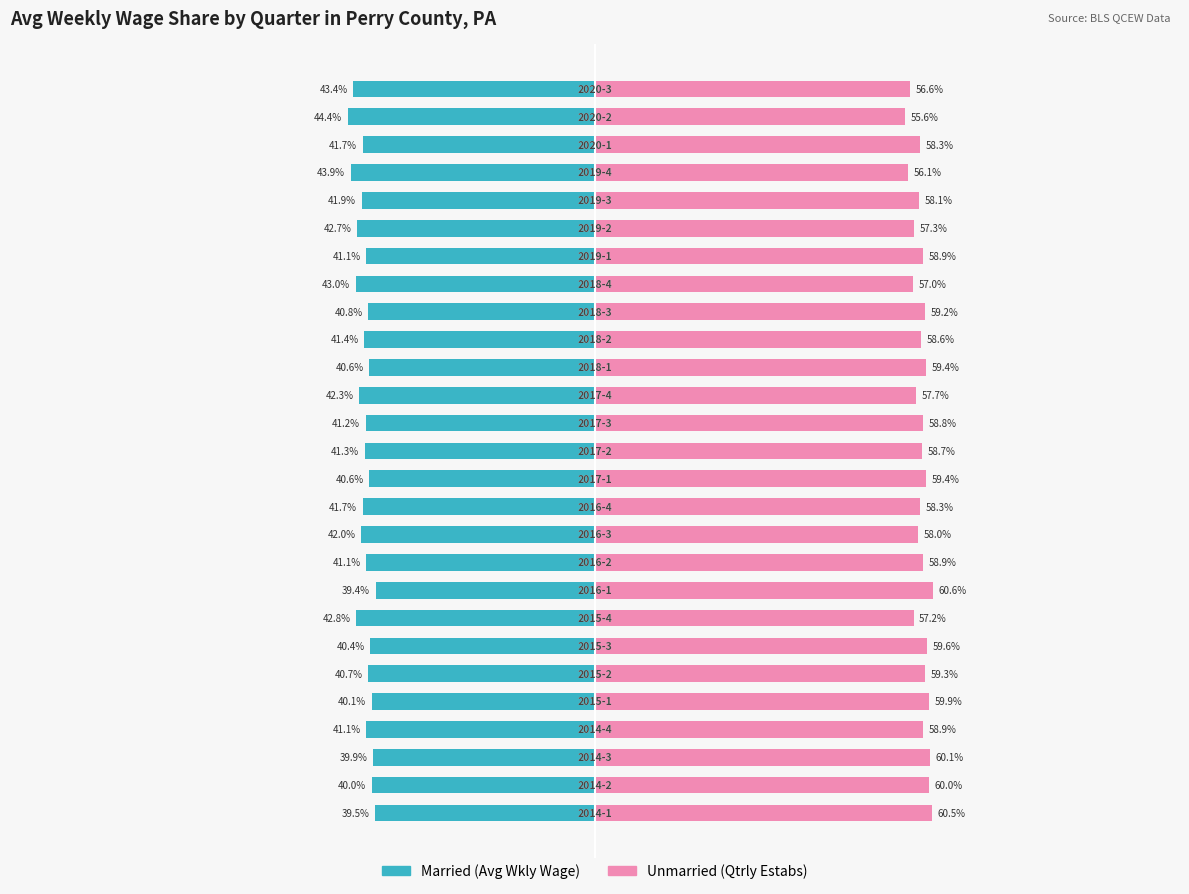

Which has a higher value, 14 or 9?

9